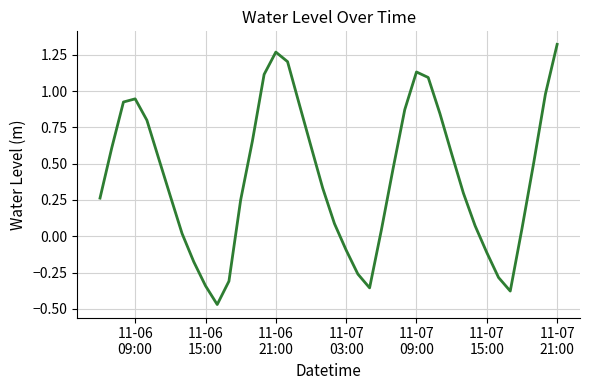

Does the chart display data point markers on the line(s)?

No